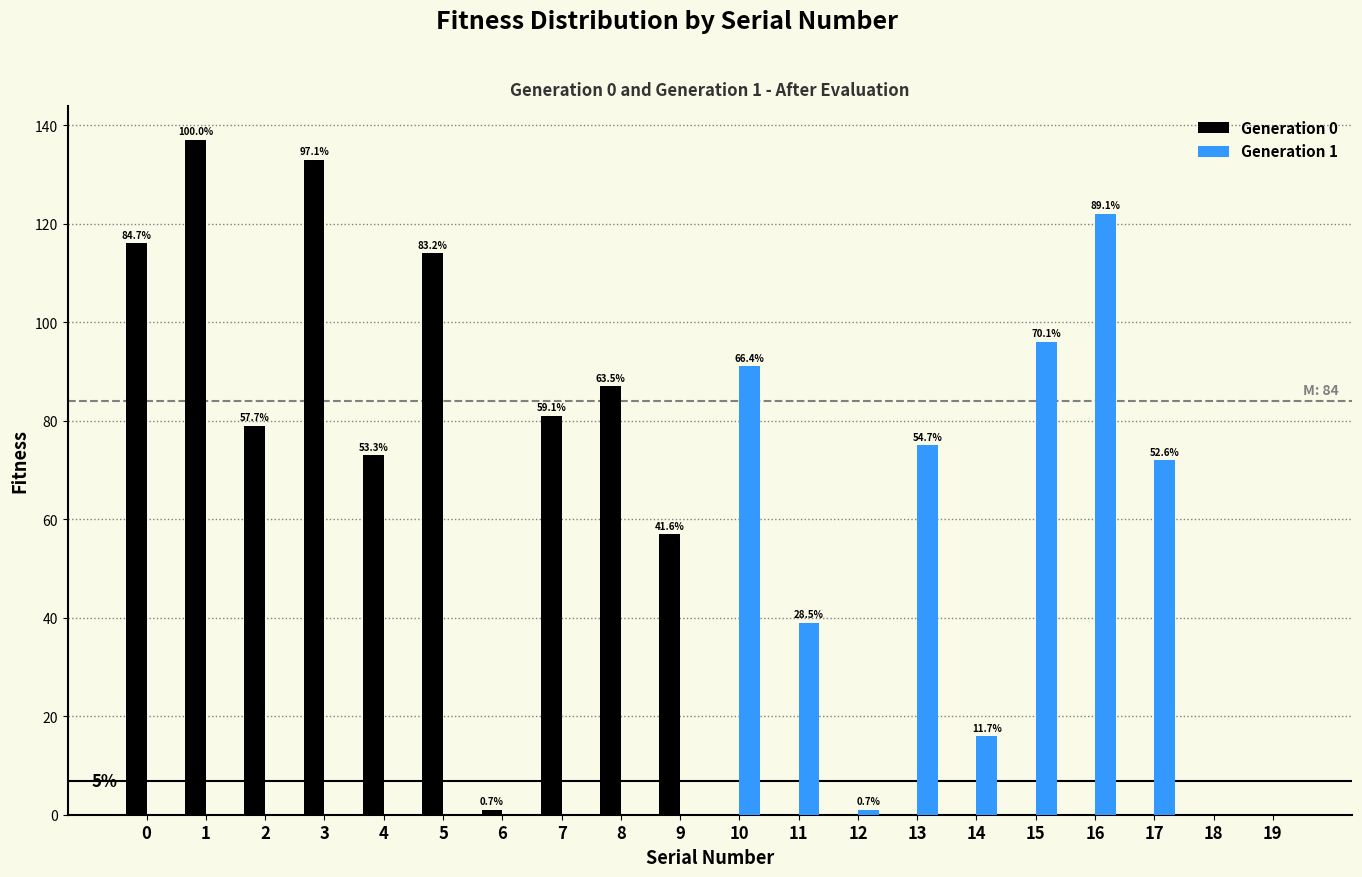

Is it true that Generation 0 equals 133 at 3?

True